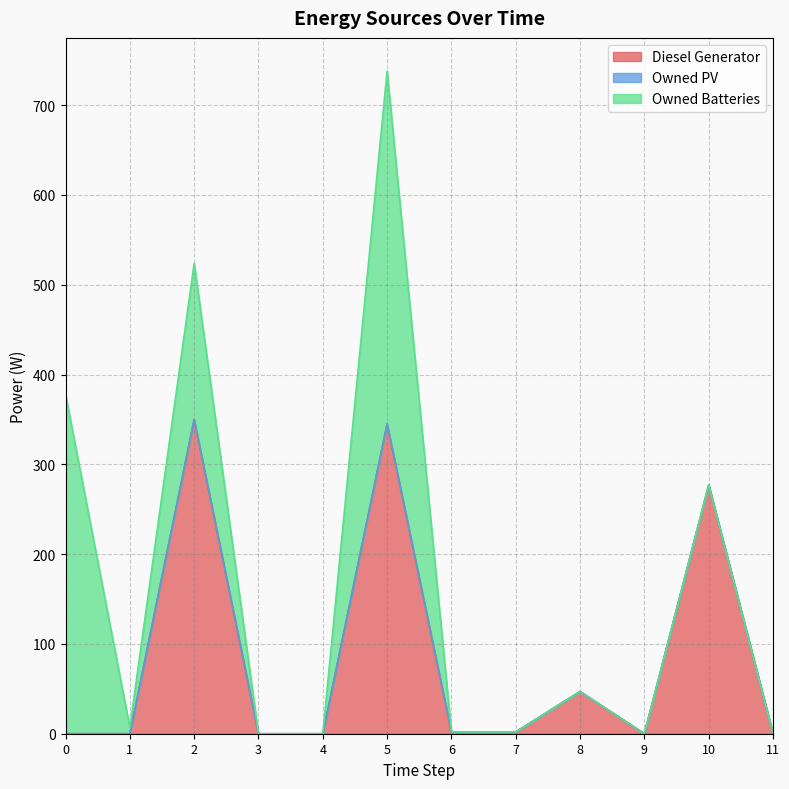

Between 1 and 4, which series saw the biggest shift?

Owned Batteries